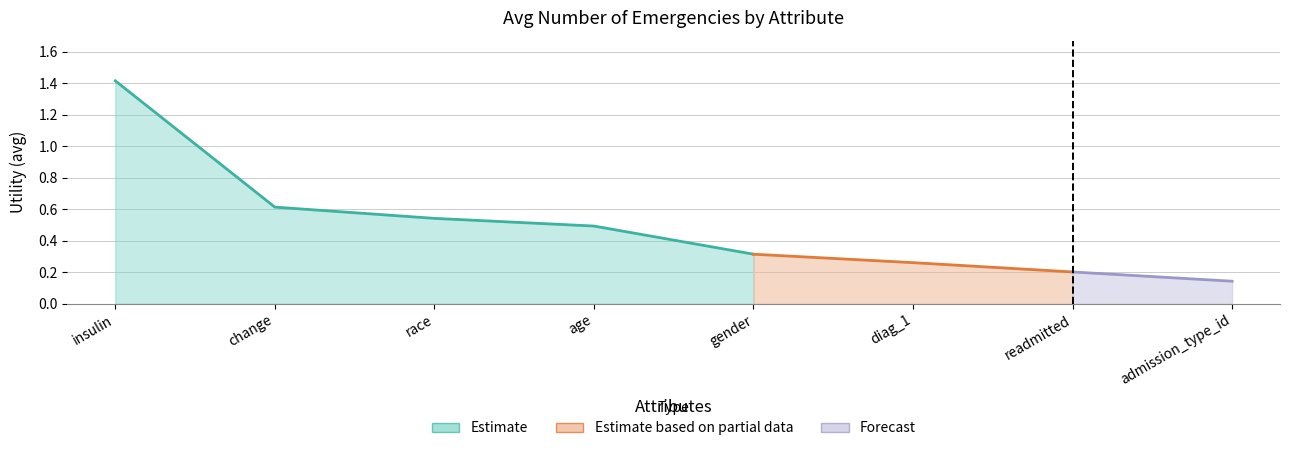

What is the value of the 8th point from the left?

0.1